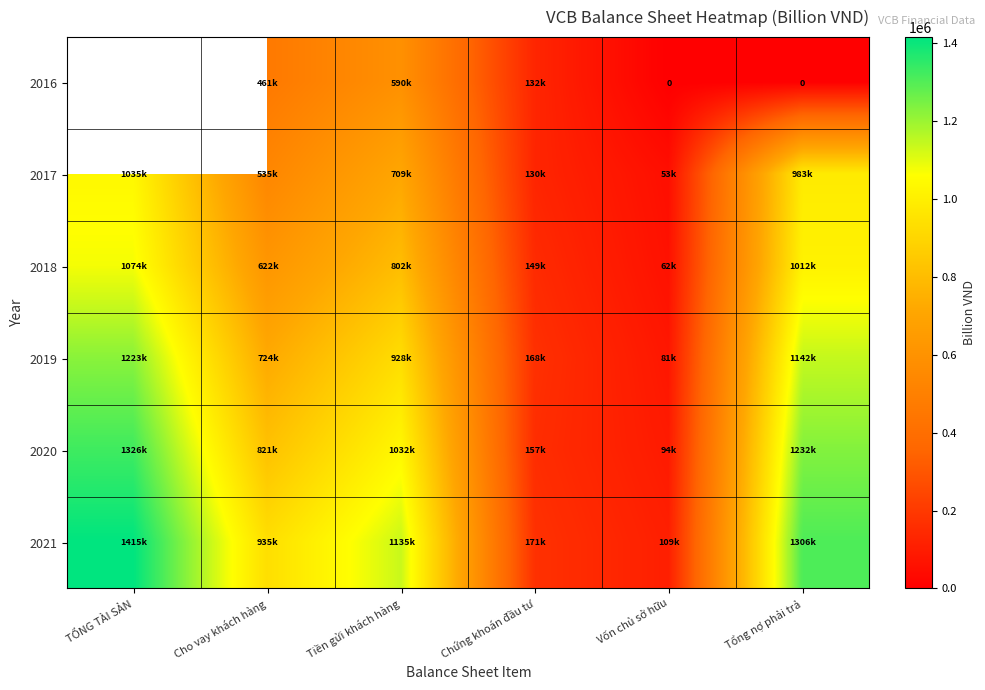

Between Cho vay khách hàng and Vốn chủ sở hữu, which is larger?

Cho vay khách hàng